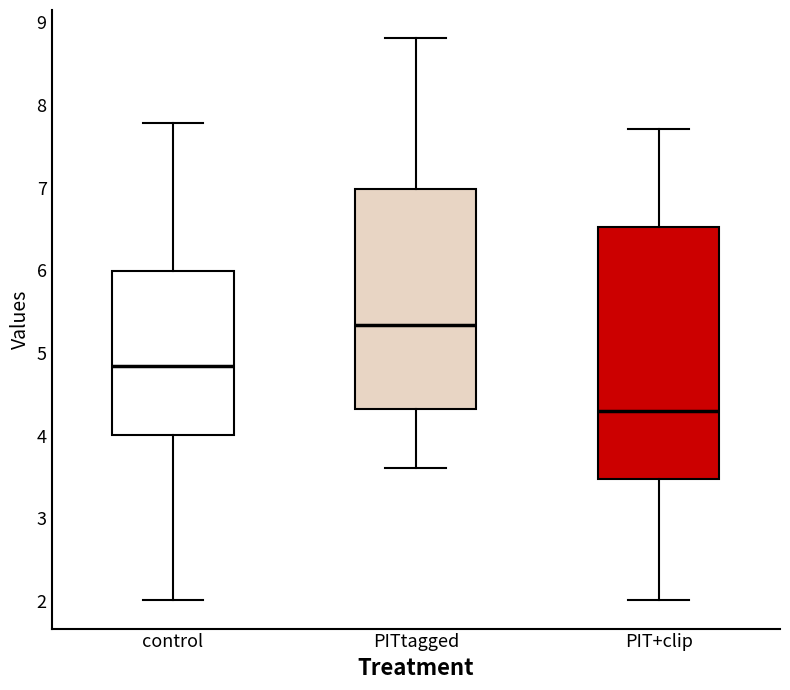

Reading left to right, transcribe this box plot: for each box, give where its median line is, the range the box spans, and where its two whiskers end, as read against the y-axis. The values are not printed on the chart, so give them approximately, as read against the axis.

control: median 4.8, box 4.0 to 6.0, whiskers 2.0 to 7.8
PITtagged: median 5.3, box 4.3 to 7.0, whiskers 3.6 to 8.8
PIT+clip: median 4.3, box 3.5 to 6.5, whiskers 2.0 to 7.7